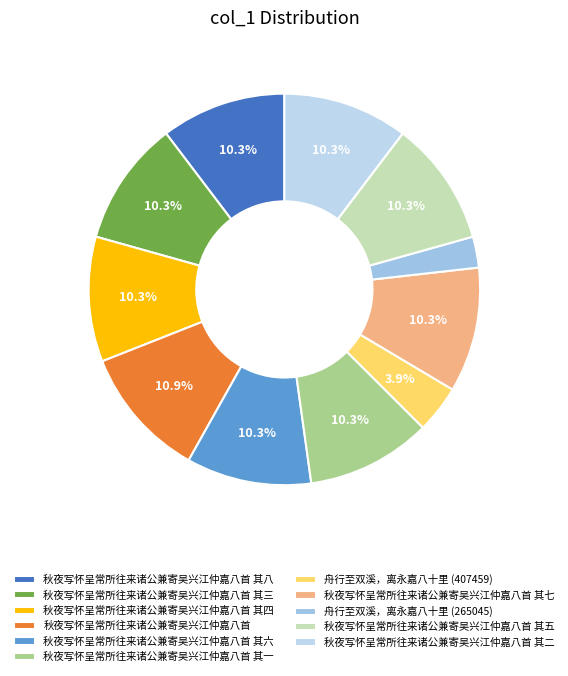

Which slice is the largest?

秋夜写怀呈常所往来诸公兼寄吴兴江仲嘉八首